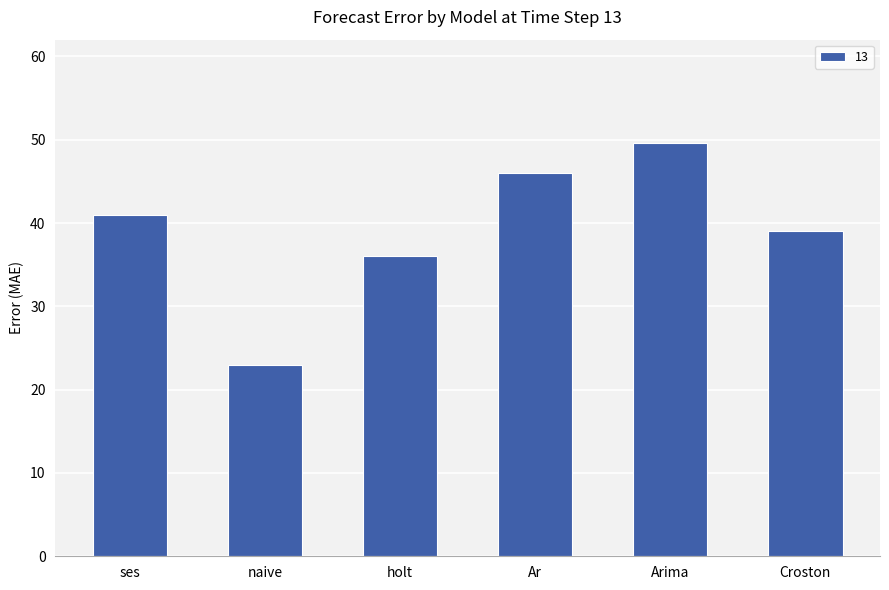

Reading left to right, transcribe all the data shown in this chart.

41.0	23.0	36.0	46.0	49.6	39.0